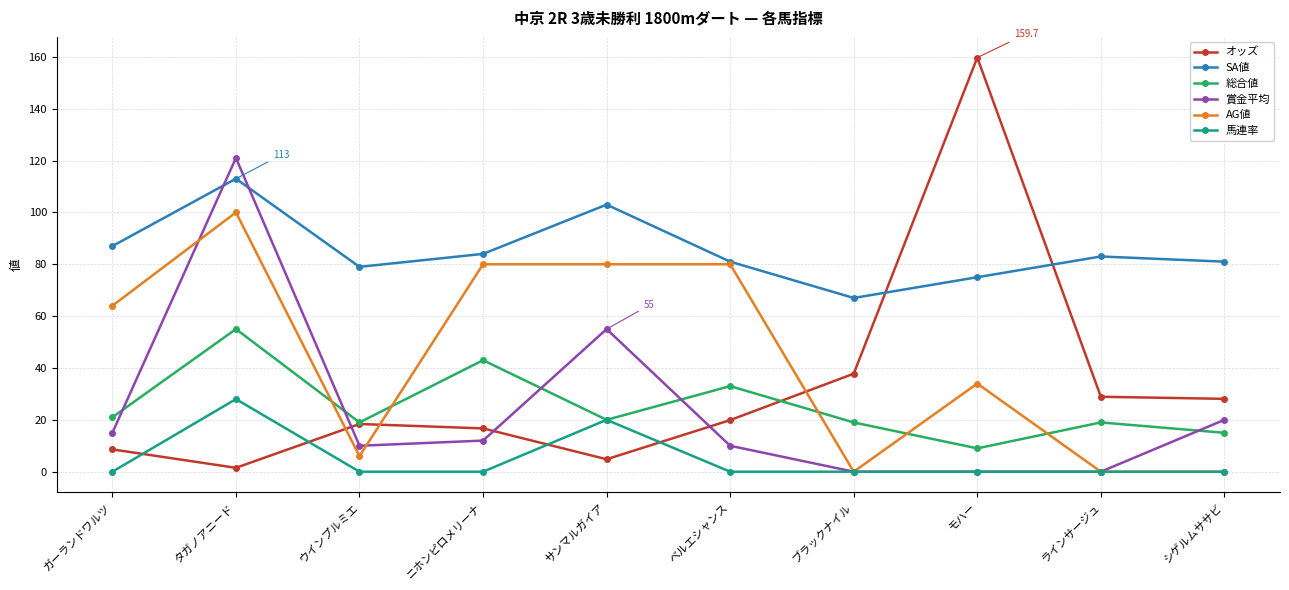

Where is 馬連率 nearest to the value 14?

サンマルガイア